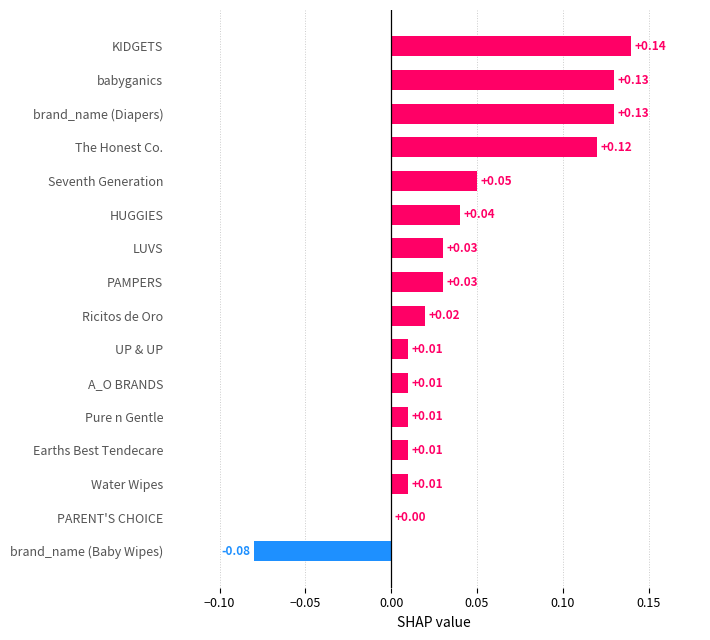

Are the bars grouped side by side (vs. stacked)?

No